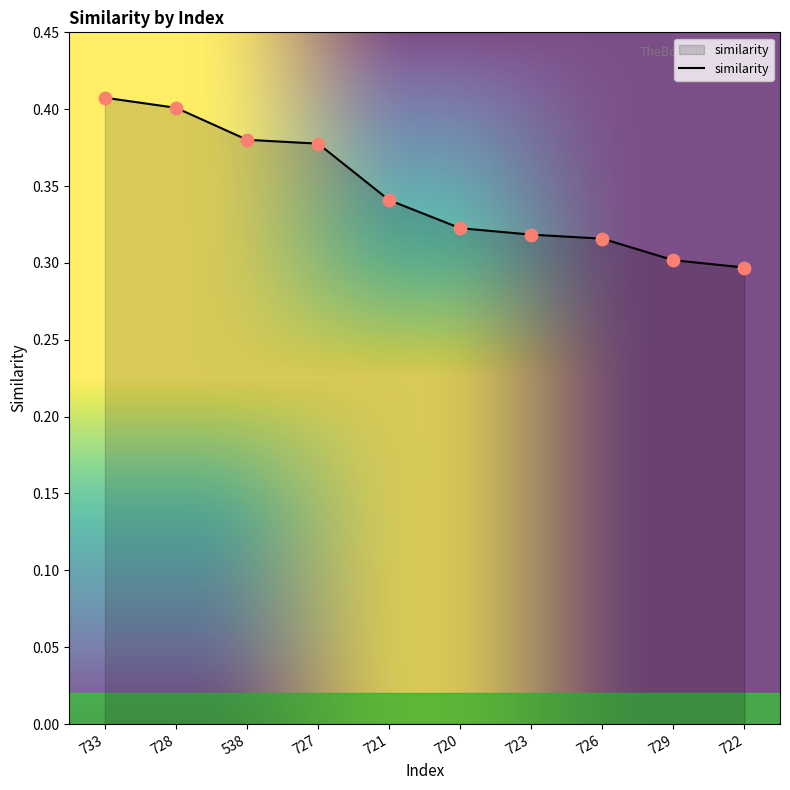

What is the change in value from 538 to 722?

-0.1